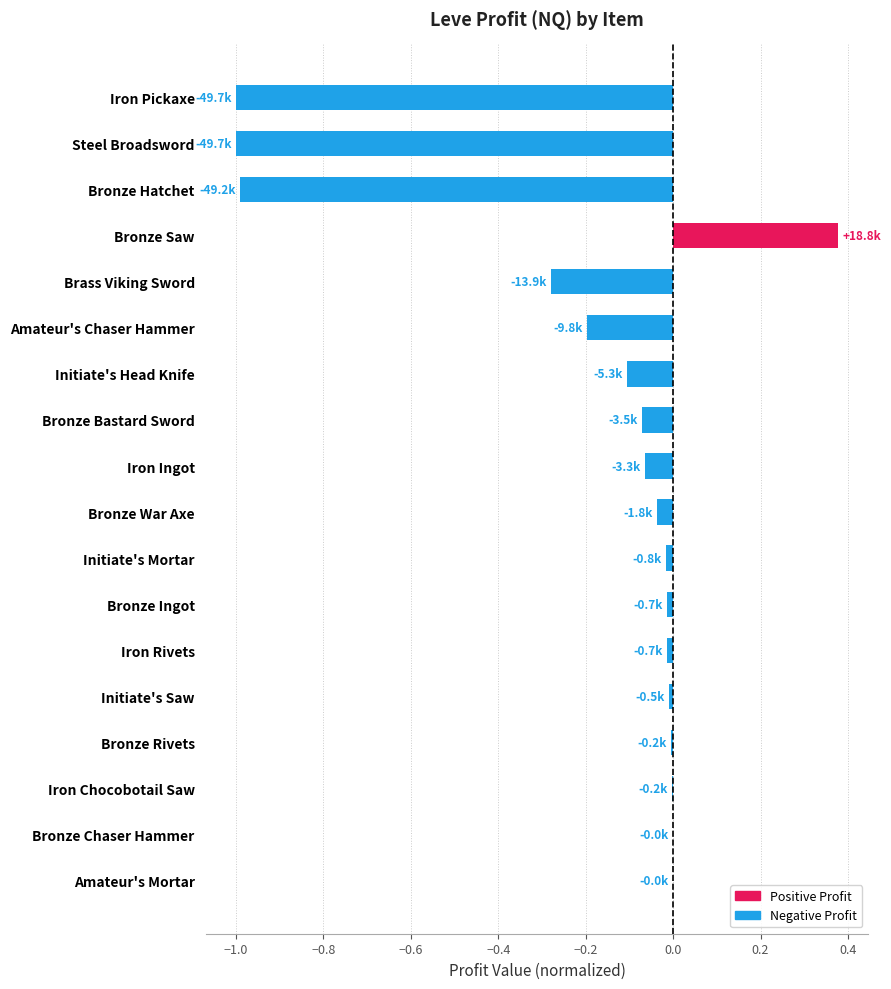

Count the number of categories in the chart.

18